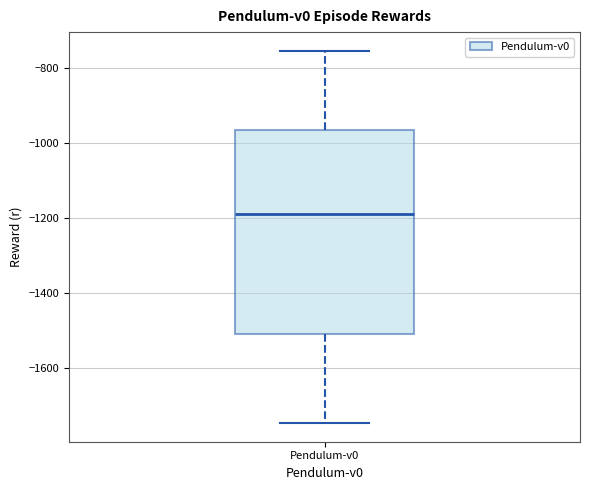

Transcribe this box plot: give where the median line is, the range the box spans, and where the two whiskers end, as read against the y-axis. The values are not printed on the chart, so give them approximately, as read against the axis.

median -1200, box -1520 to -960, whiskers -1740 to -760